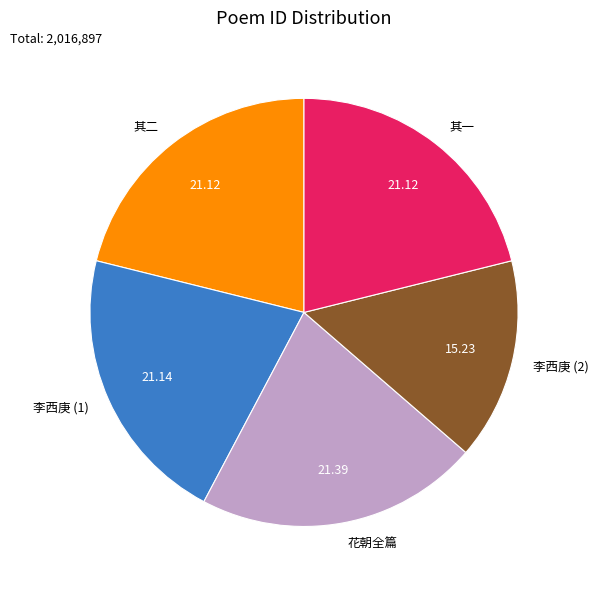

Does any single category account for the majority?

No